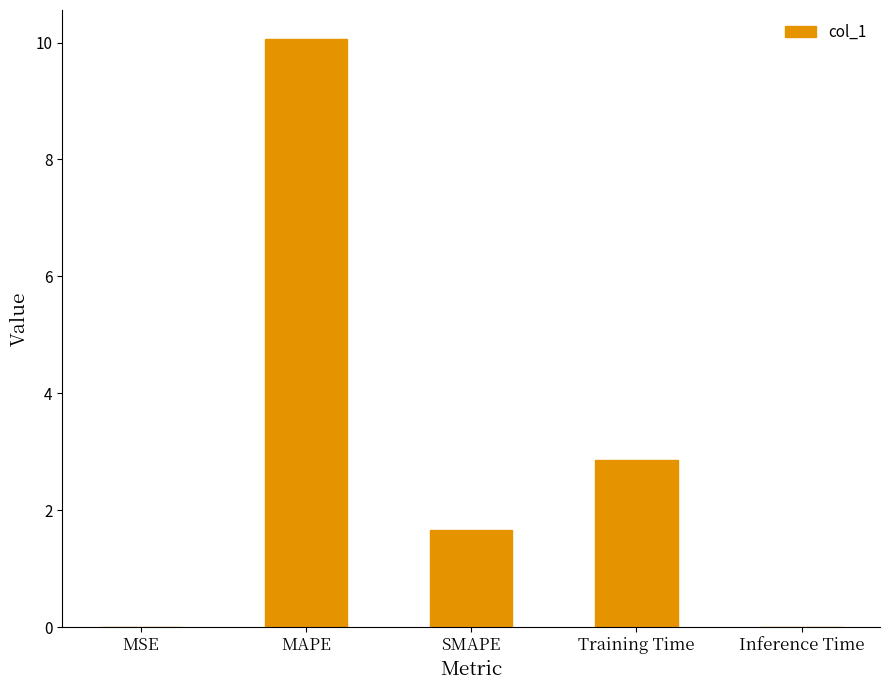

Which label corresponds to the largest value in the chart?

MAPE